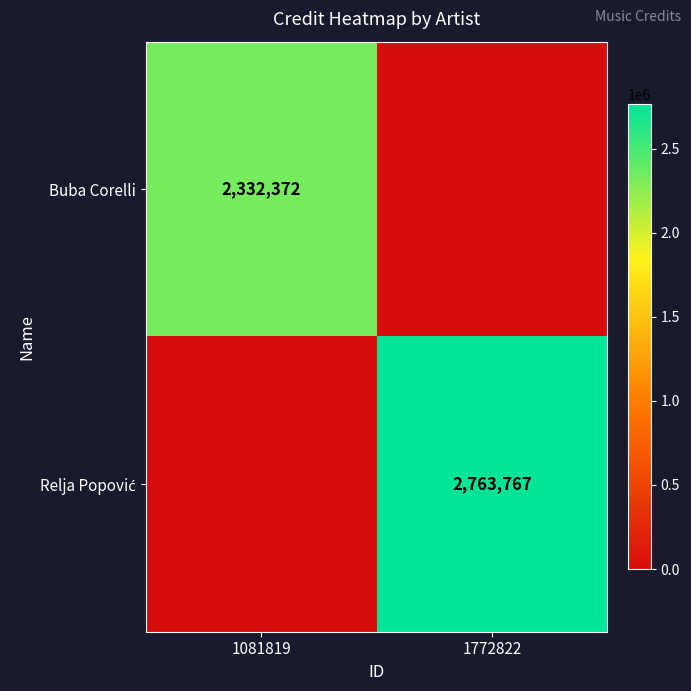

The value of Buba Corelli at 1081819 is 3471972. True or false?

False